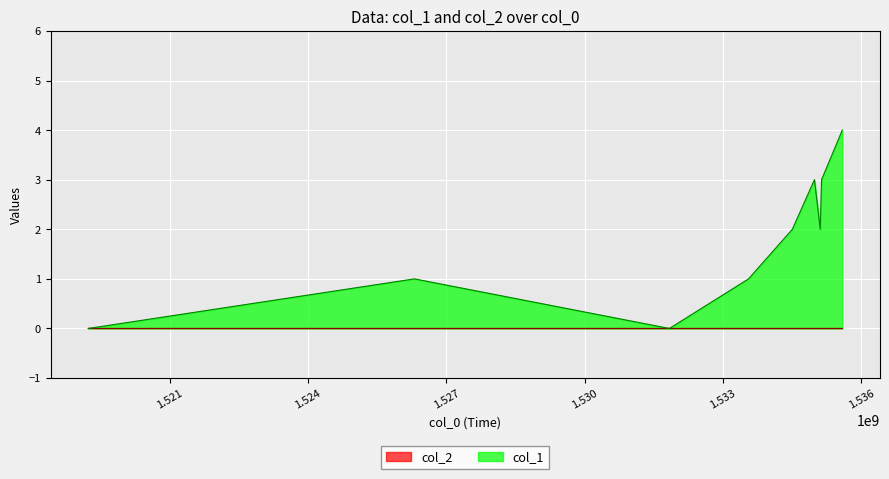

What is the difference between the values at 1535138722 and 1535110121?

1